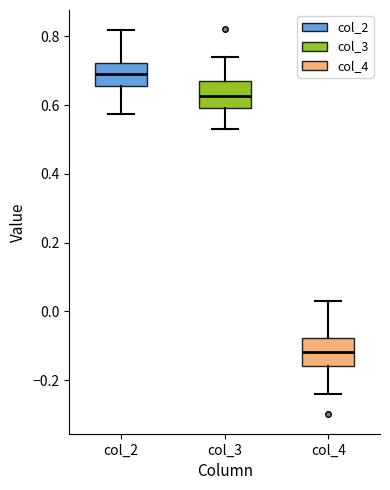

Reading left to right, transcribe this box plot: for each box, give where its median line is, the range the box spans, and where its two whiskers end, as read against the y-axis. The values are not printed on the chart, so give them approximately, as read against the axis.

col_2: median 0.70, box 0.66 to 0.72, whiskers 0.58 to 0.82
col_3: median 0.62, box 0.60 to 0.68, whiskers 0.54 to 0.74
col_4: median -0.12, box -0.16 to -0.08, whiskers -0.24 to 0.04